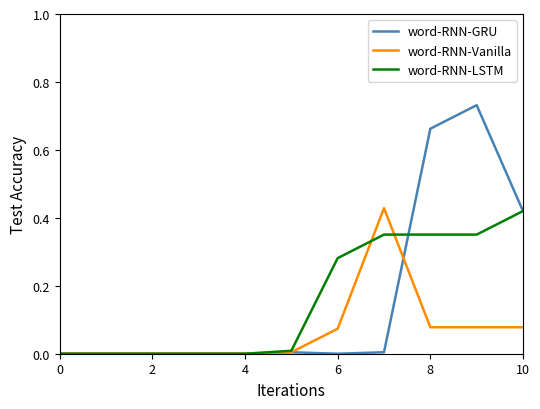

Which series has the widest spread of values?

word-RNN-GRU